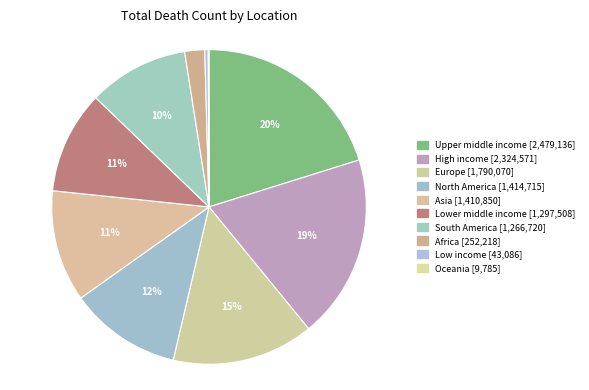

Is it true that South America is 2% of the pie?

False